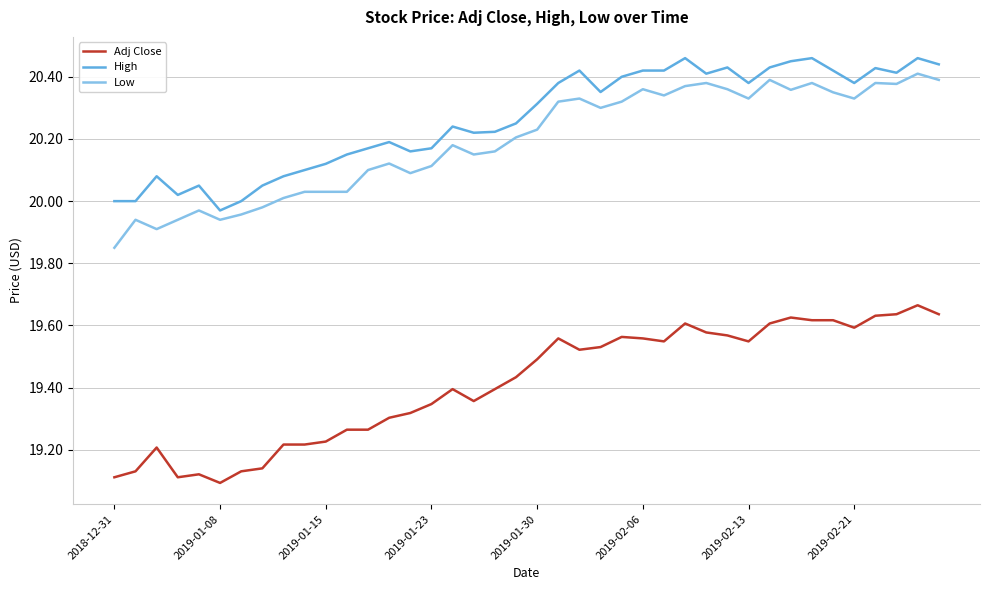

True or false: Adj Close and Low cross at least once.

False